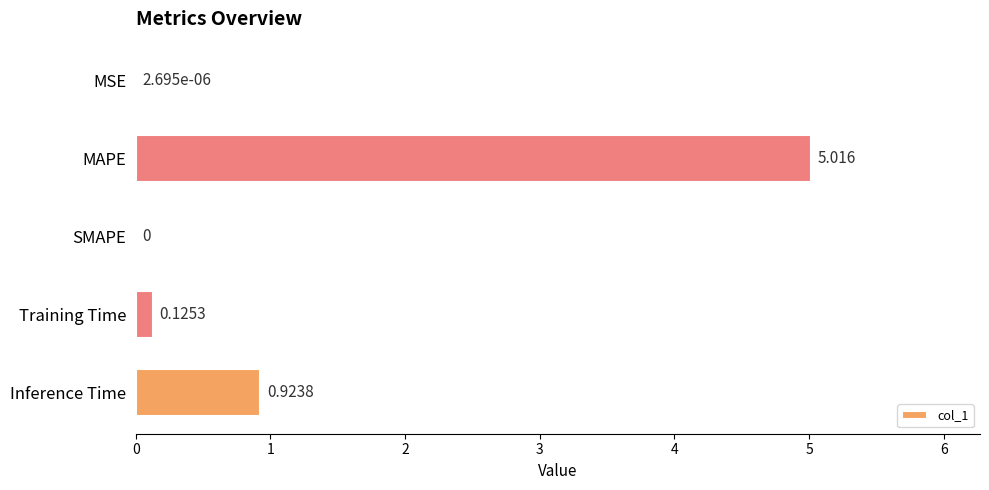

How many series are shown in this chart?

1